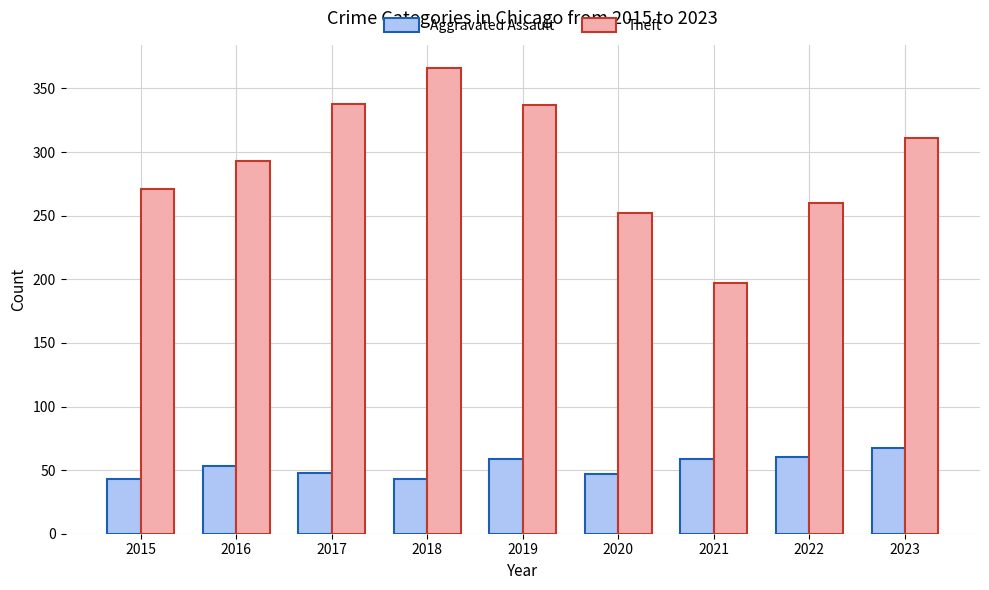

Read the Theft value at 2016.

293